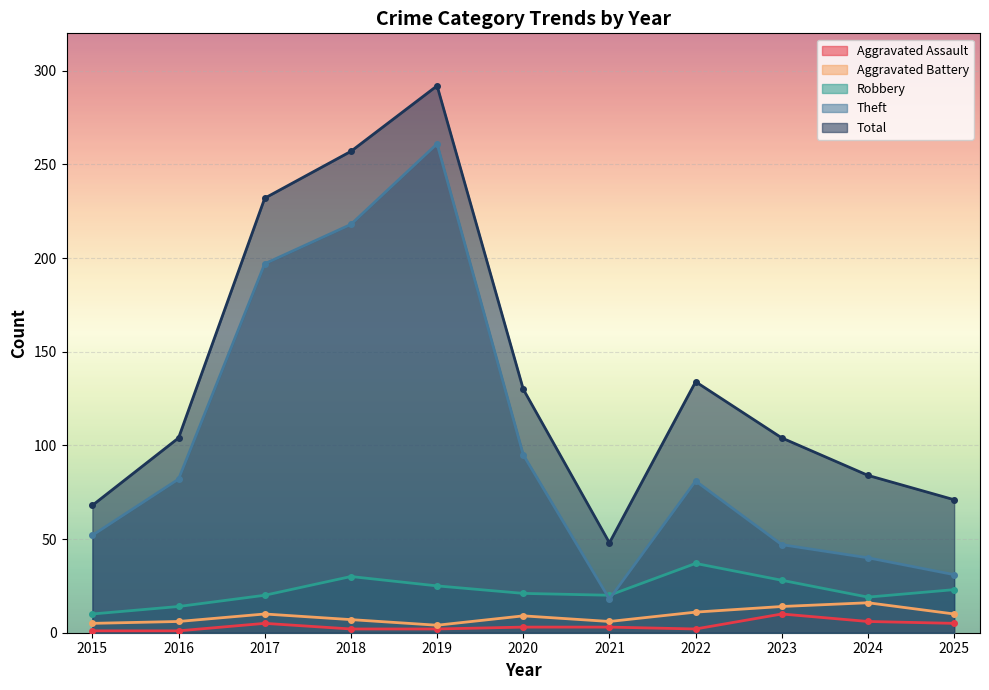

How many lines are shown in the chart?

5